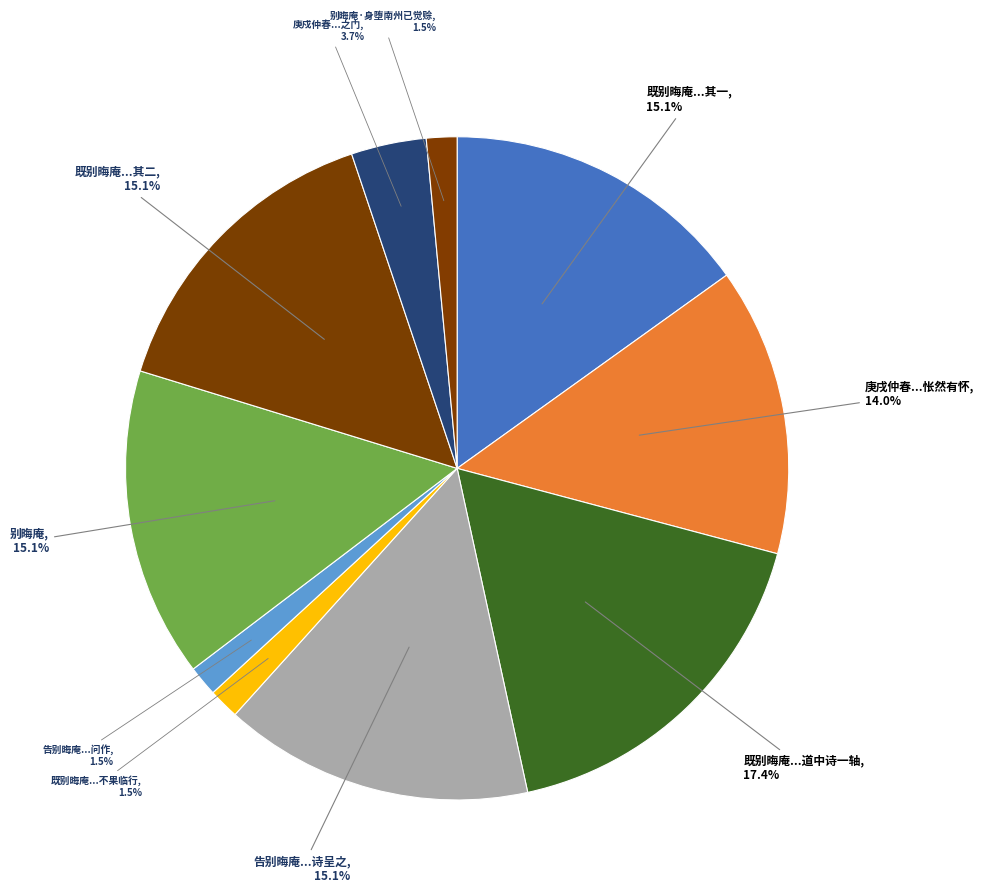

What is the largest slice in the pie chart?

既别晦庵...道中诗一轴